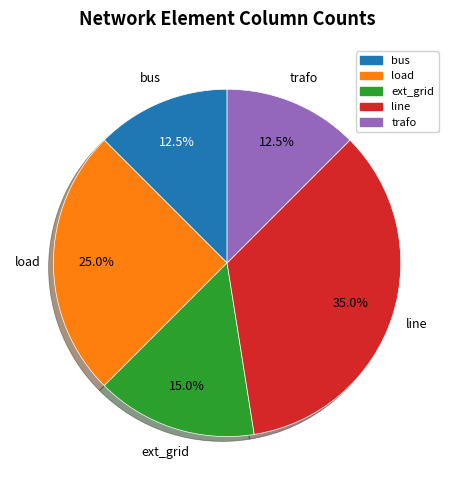

Between ext_grid and trafo, which is larger?

ext_grid